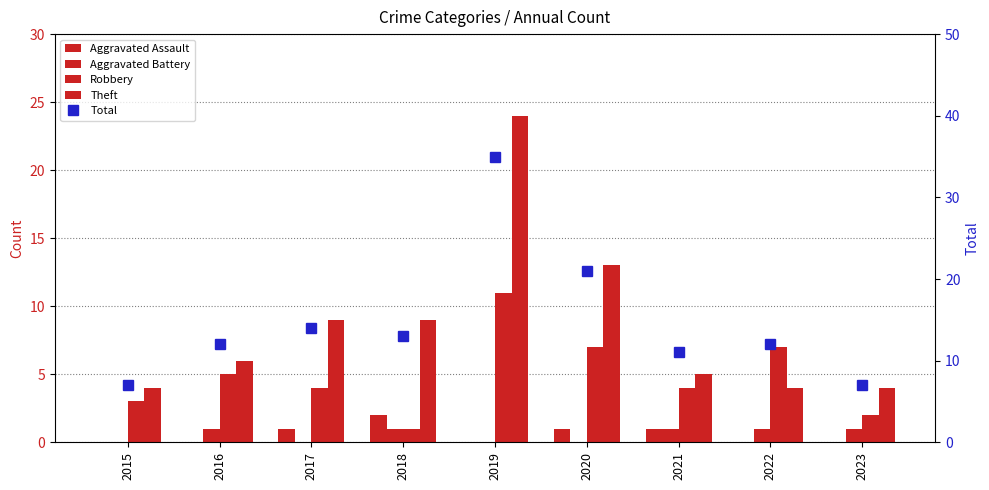

List the labels in order of Robbery value, largest first.

2019, 2020, 2022, 2016, 2017, 2021, 2015, 2023, 2018